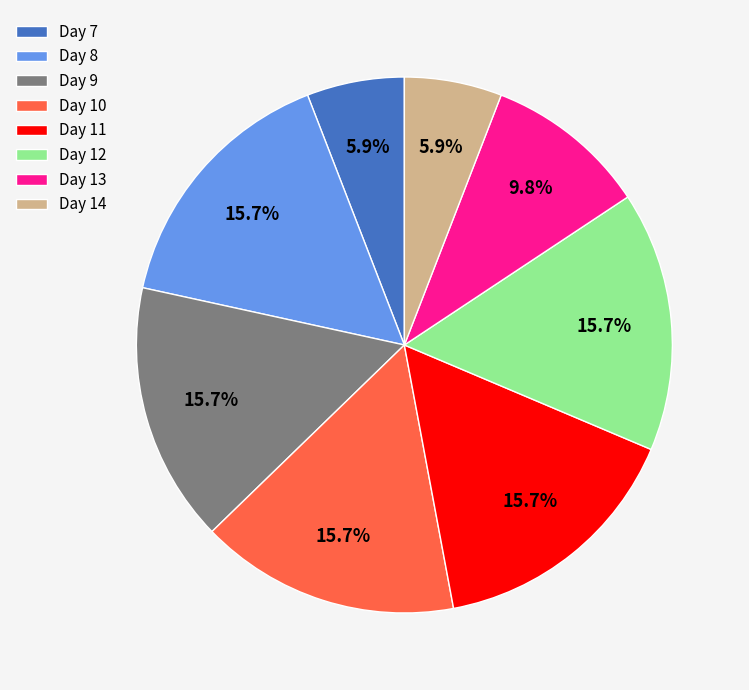

What percentage is NOT represented by Day 8?

84.3%